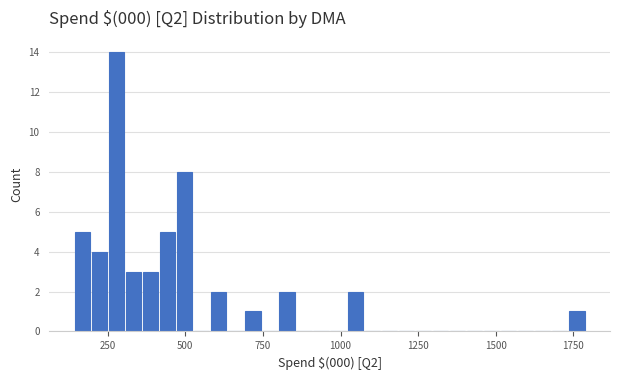

Read against the x-axis, roughly where is the centre of the tallest bar?

300